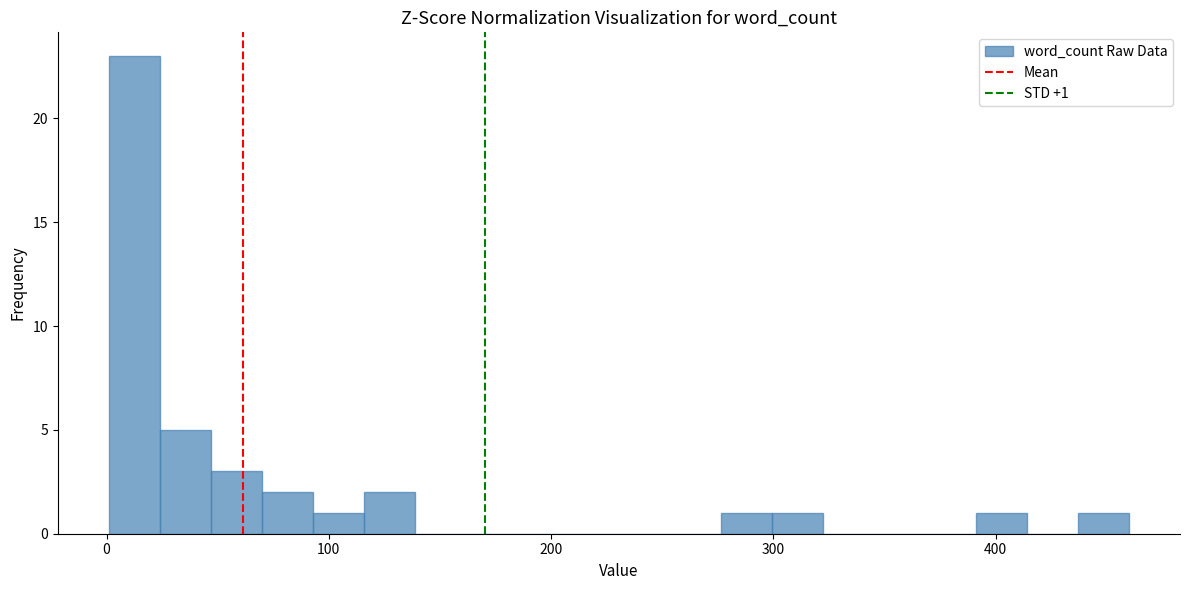

Around what value on the x-axis is the tallest bar? Give the approximate position of its centre, as read against the axis.

10